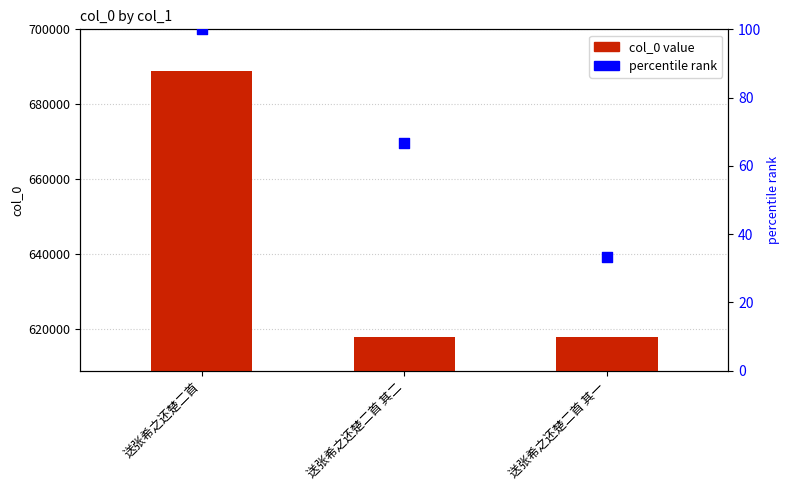

What is the total value across all series at 送张希之还楚二首?

689069.0